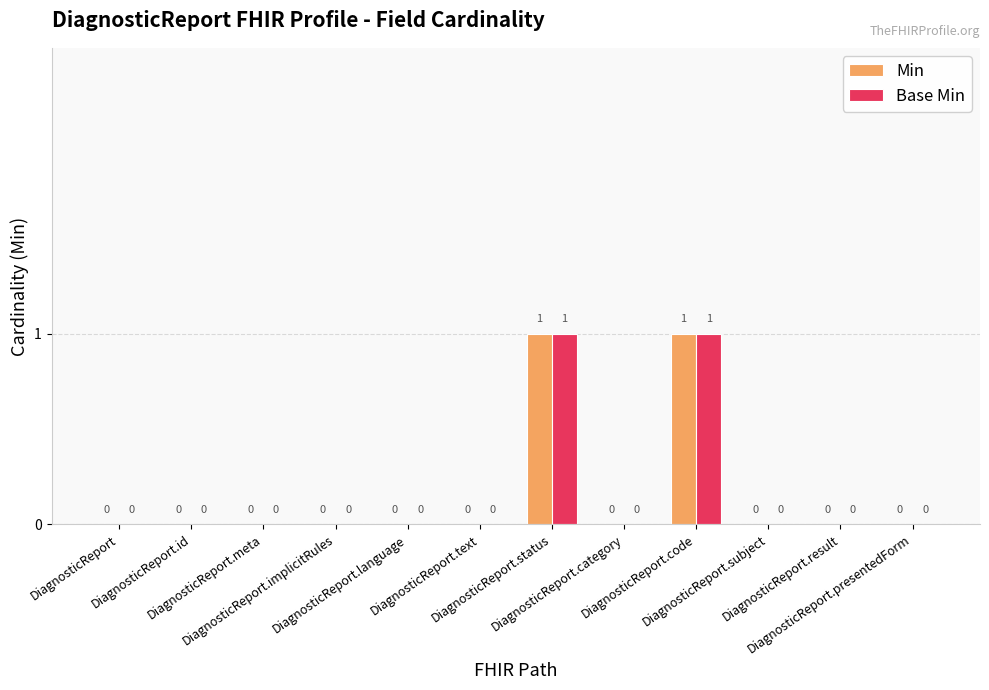

How many Base Min values are between 0 and 1?

12